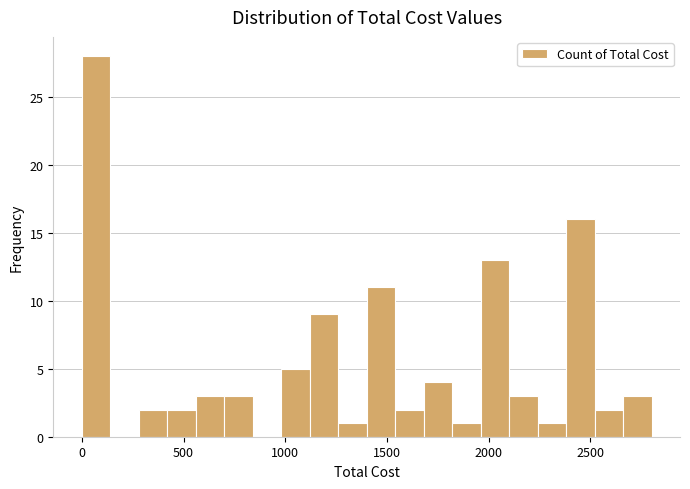

Around what value on the x-axis is the tallest bar? Give the approximate position of its centre, as read against the axis.

50